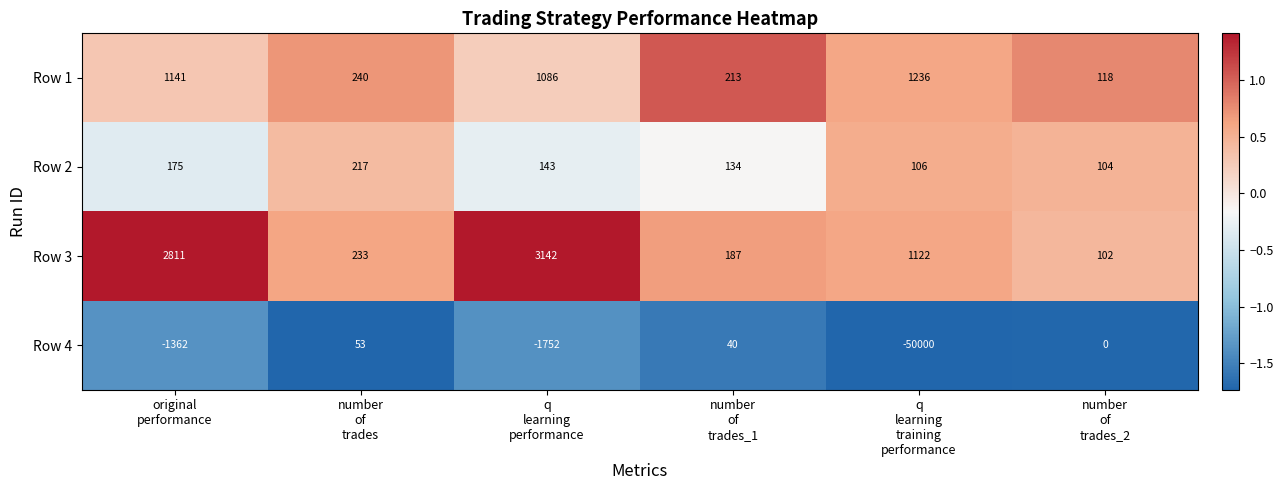

What is the minimum value shown in the chart?

-50000